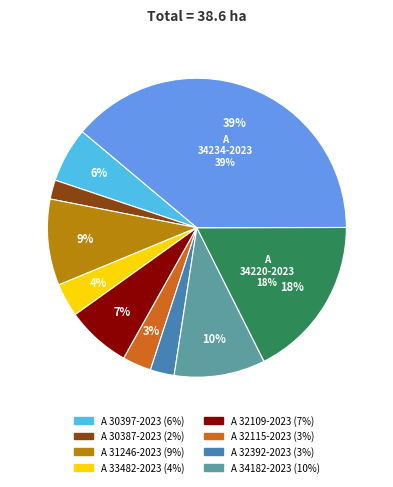

To the nearest percent, what is the average slice percentage?

10%